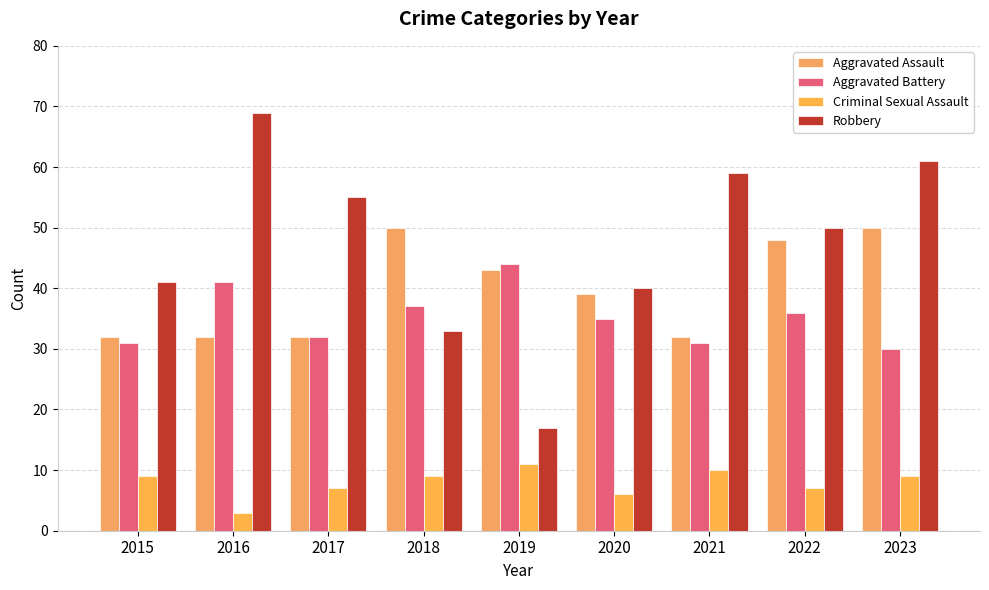

Which series has the largest total across all categories?

Robbery